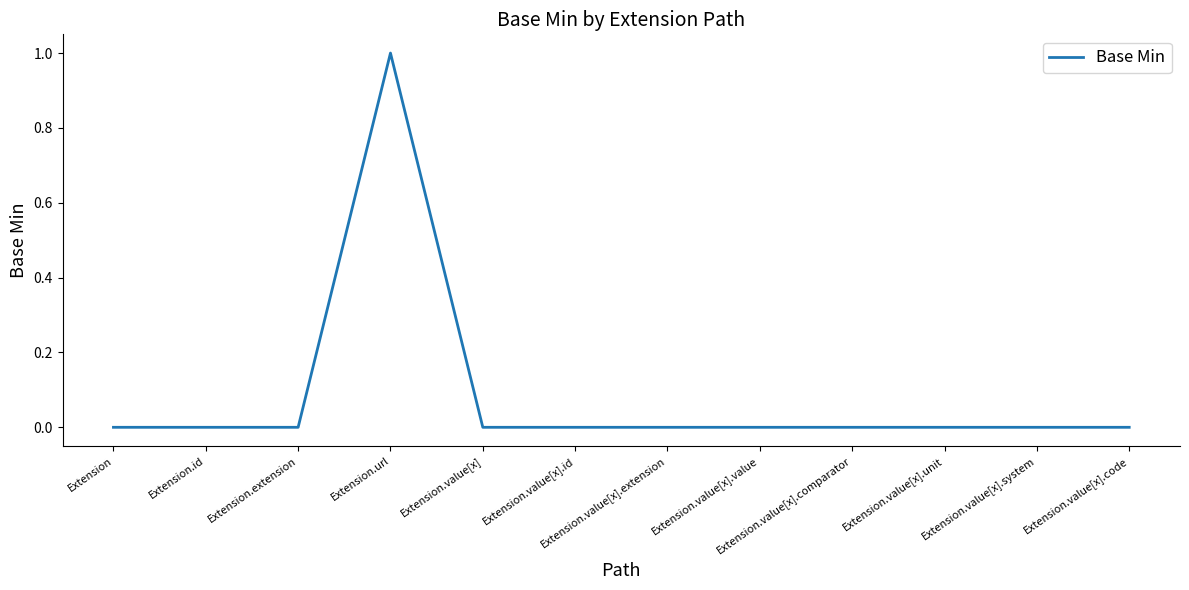

At which category does the chart reach its peak across all series?

Extension.url